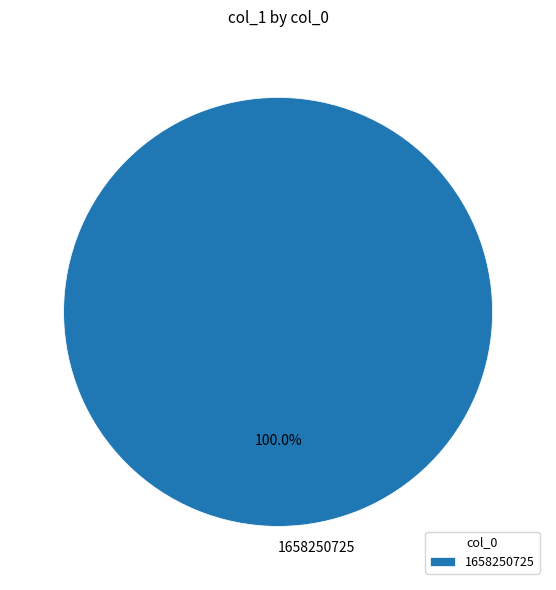

How many slices are in this pie chart?

1